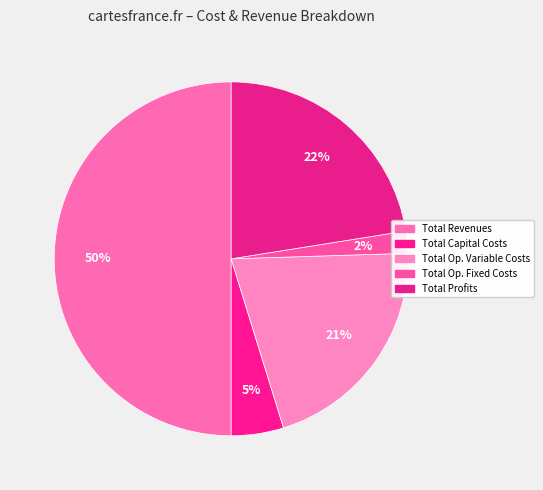

Is there any slice that represents more than half of the pie?

Yes